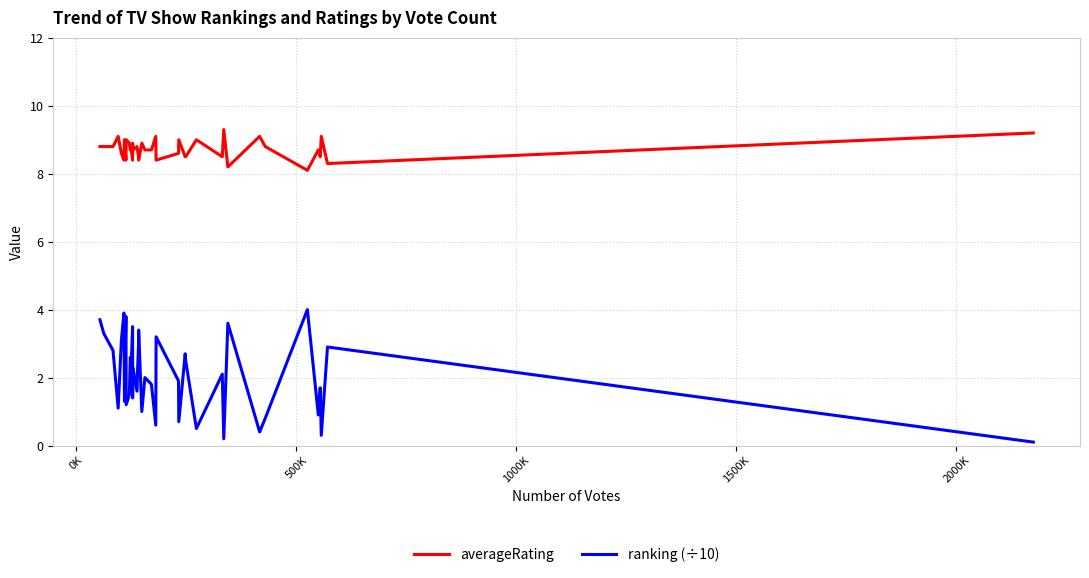

What is the greatest value displayed?

9.3